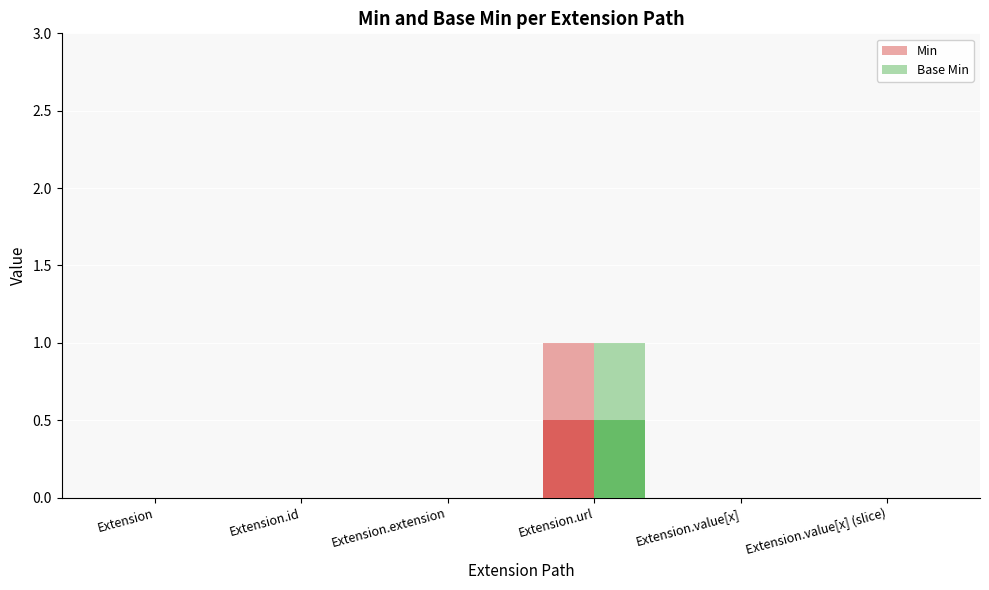

What is the difference between the Base Min values at Extension.value[x] (slice) and Extension.url?

1